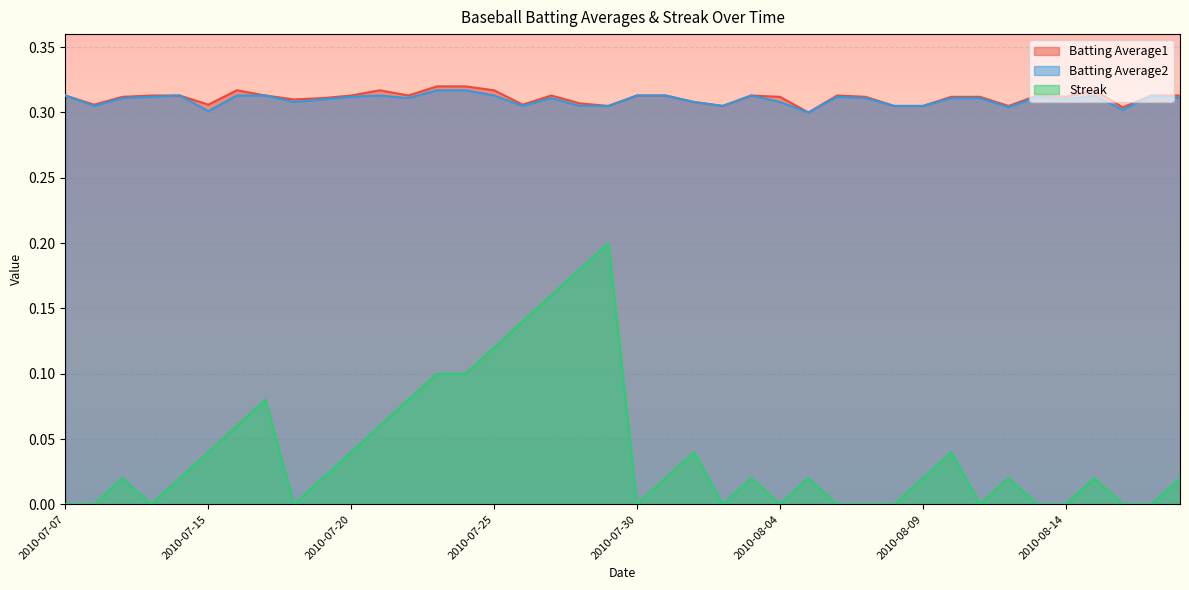

At 2010-07-10, list the series in order from smallest to largest.

Streak, Batting Average2, Batting Average1